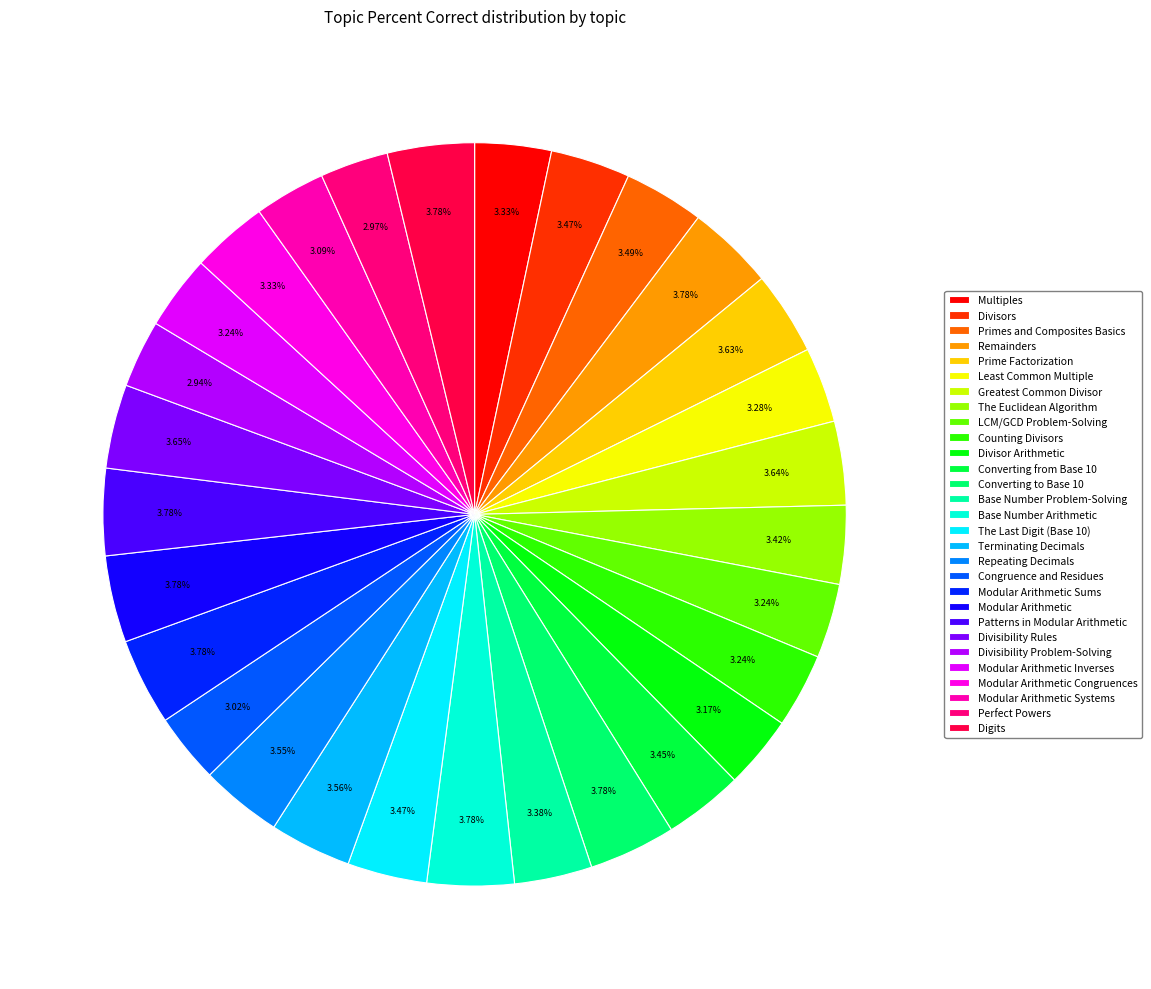

What percentage is the Least Common Multiple slice, to the nearest percent?

3%